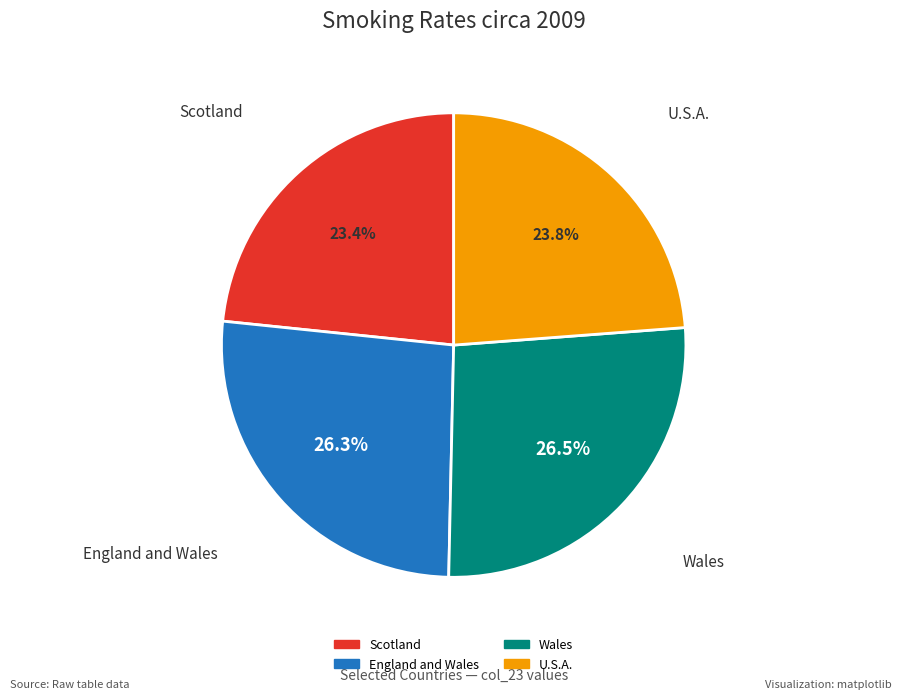

What percentage do Wales and Scotland together represent?

49.9%